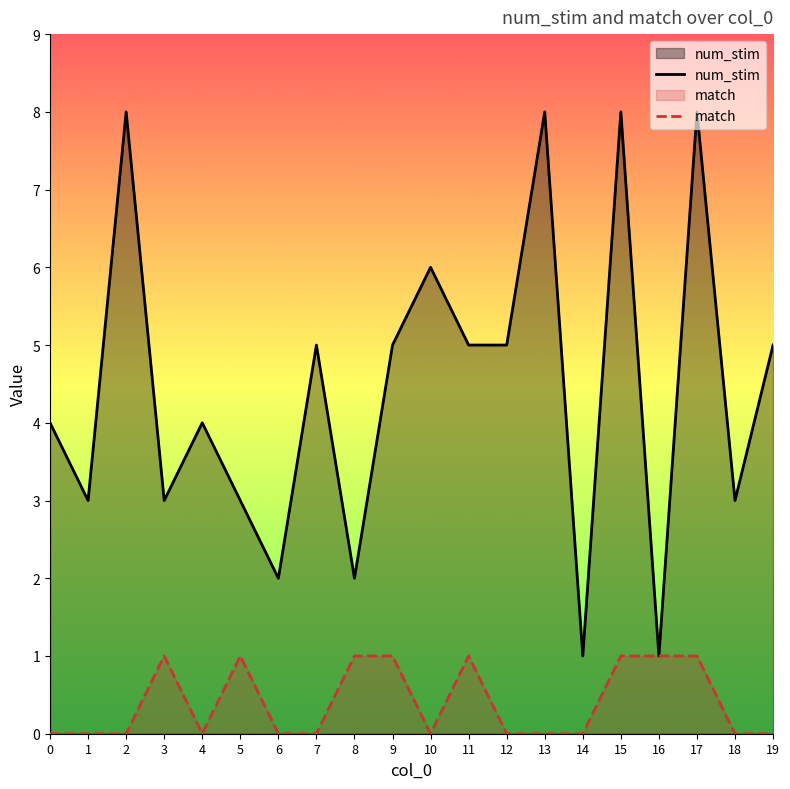

What is the value of the num_stim point at the 3rd from the left?

8